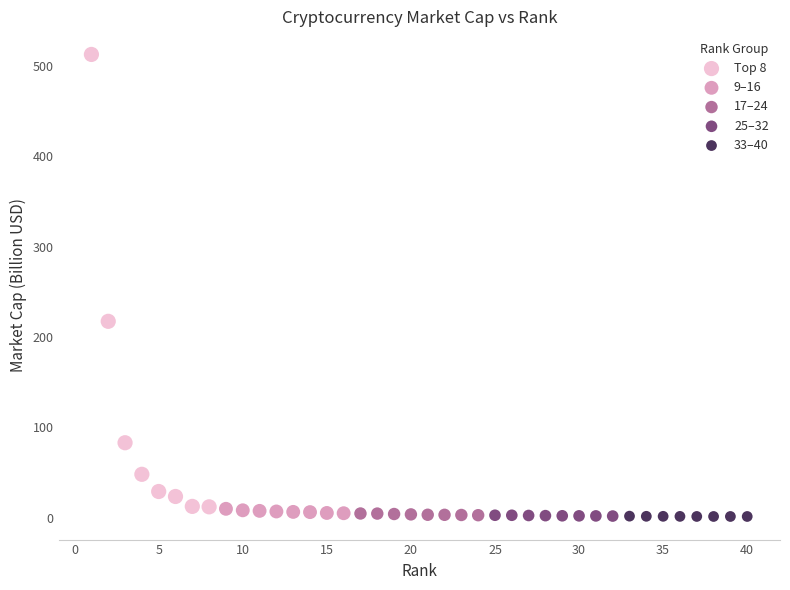

What are all the series names shown in the legend?

Top 8, 9–16, 17–24, 25–32, 33–40